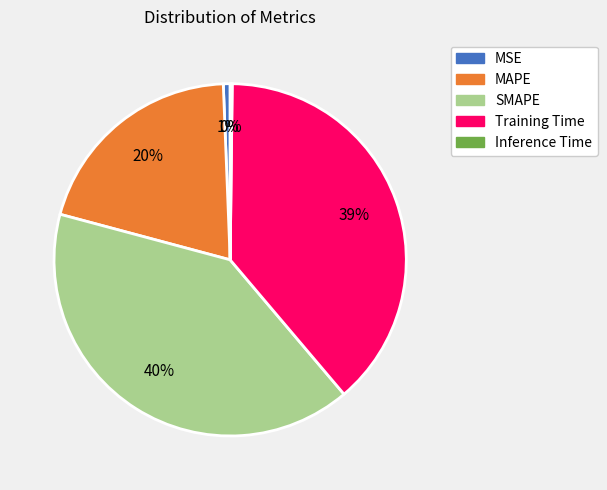

Is it true that Training Time is 39% of the pie?

True